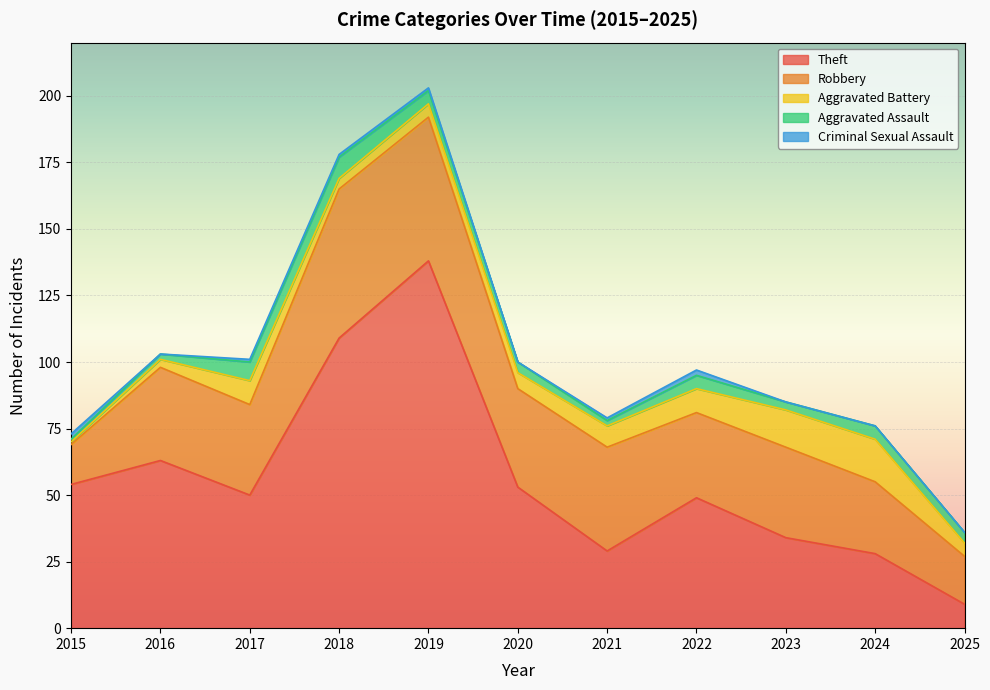

What is the lowest value of the Aggravated Assault series?

1